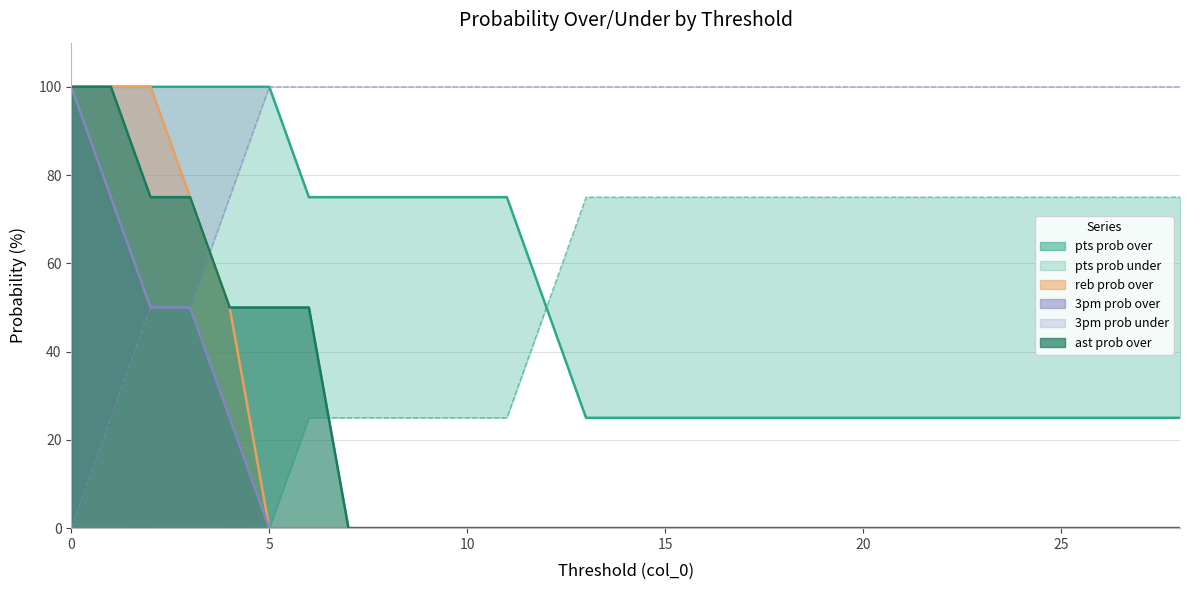

Does the chart display data point markers on the line(s)?

No